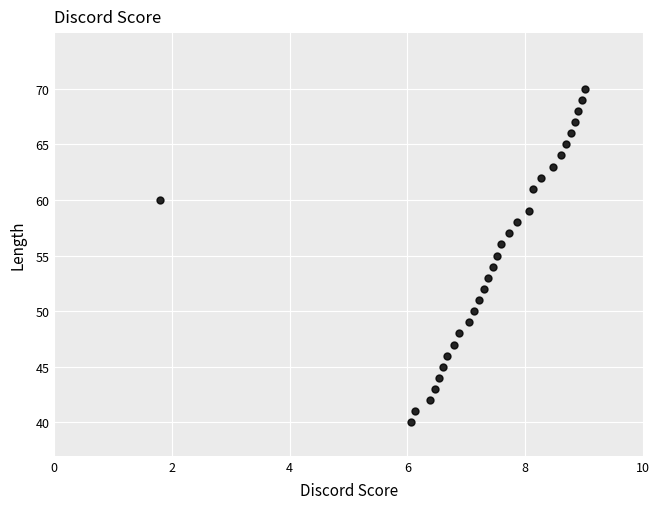

What is the range of Y values (max minus min)?

30